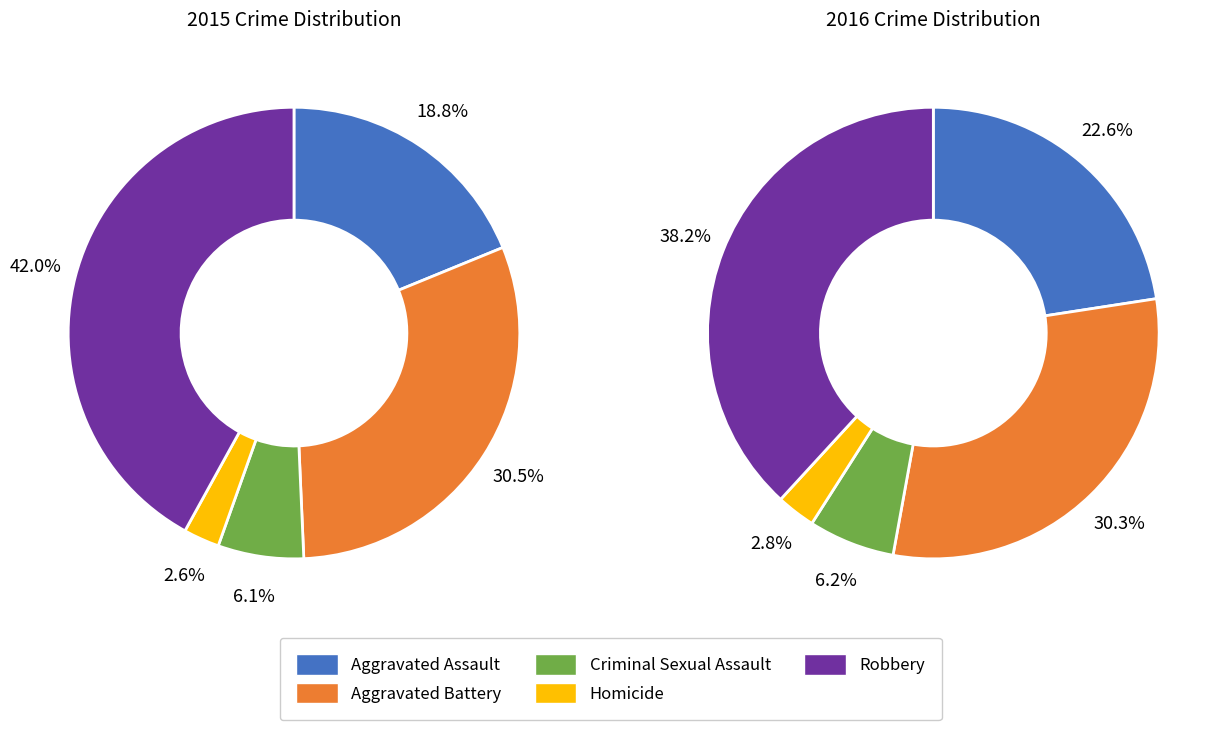

Does any single category account for the majority?

No